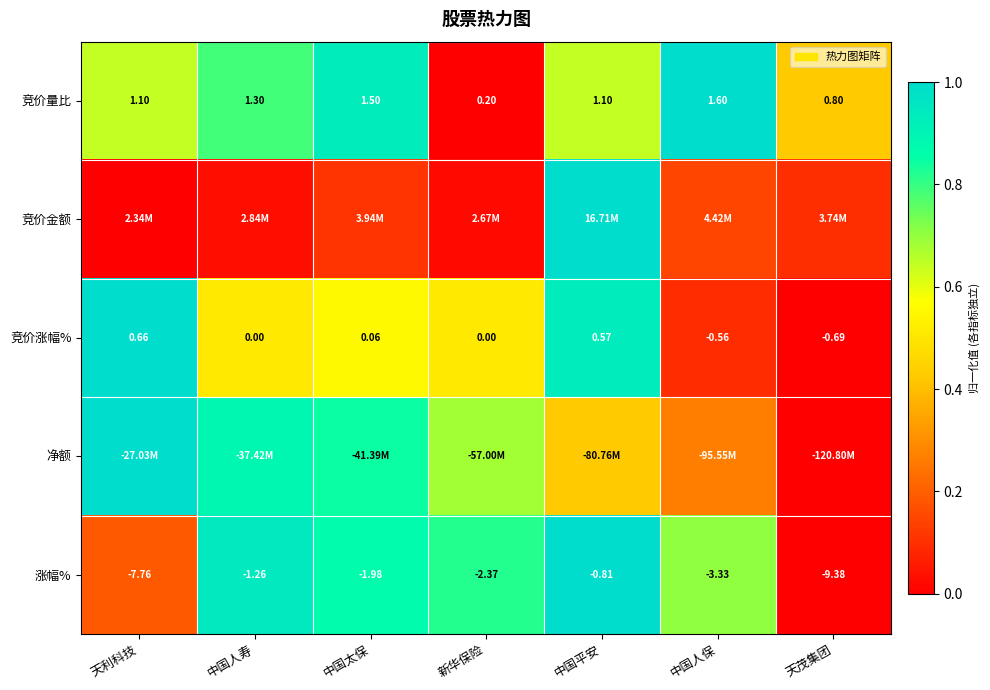

At which label does 竞价量比 reach its peak?

中国人保